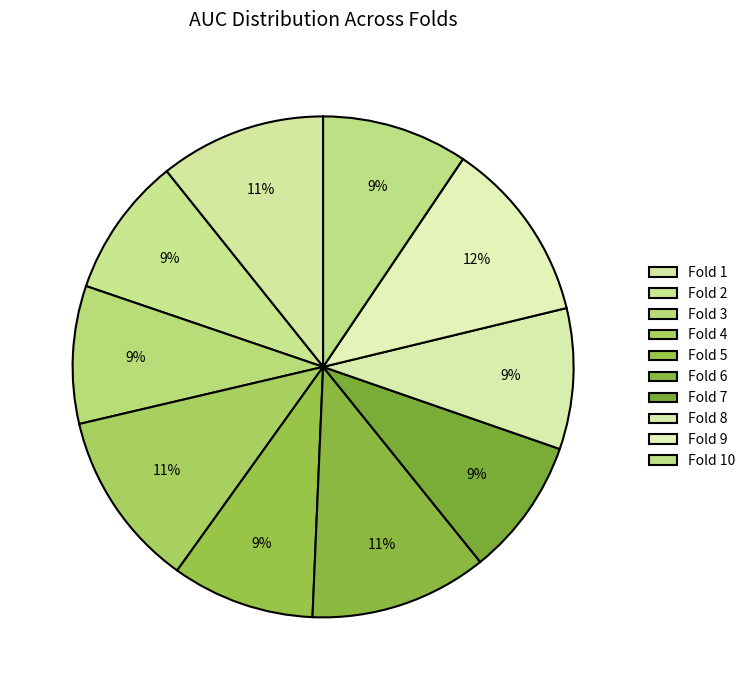

Rank the categories by value from highest to lowest.

Fold 9, Fold 6, Fold 4, Fold 1, Fold 10, Fold 5, Fold 8, Fold 2, Fold 3, Fold 7